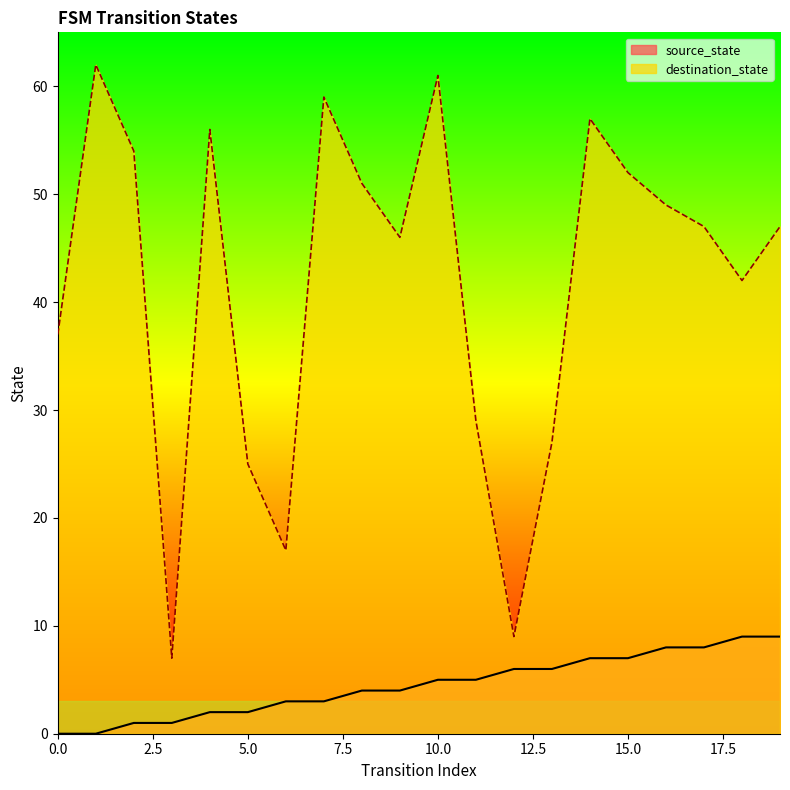

Between 12 and 16, which is larger?

16